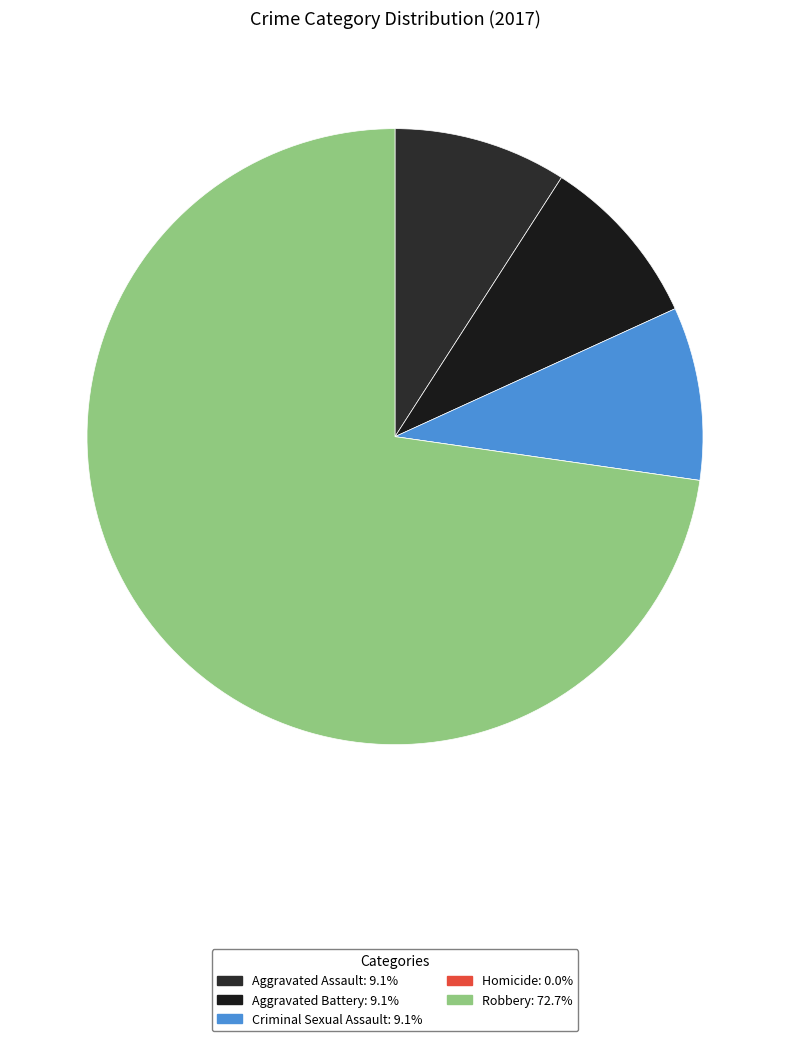

Rank the categories by value from highest to lowest.

Robbery, Aggravated Assault, Aggravated Battery, Criminal Sexual Assault, Homicide